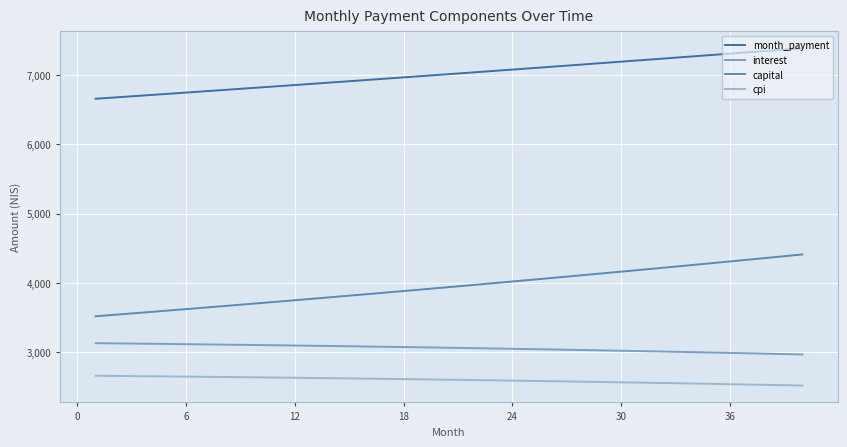

List the series in order of their peak value, lowest first.

cpi, interest, capital, month_payment